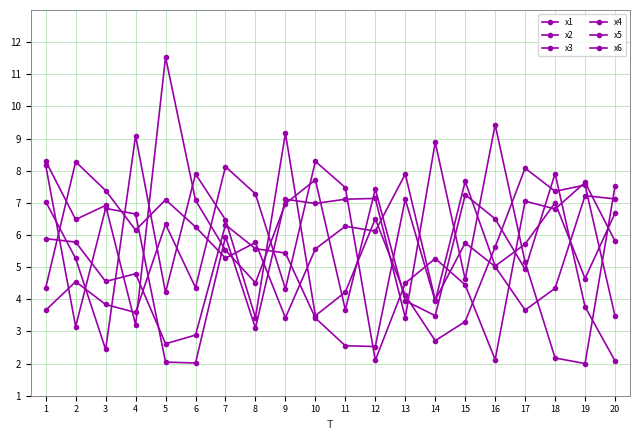

Does the chart have visible grid lines?

Yes